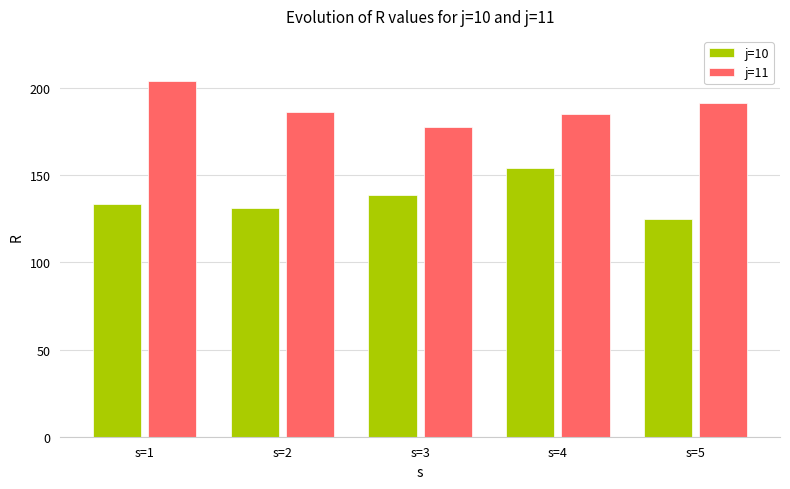

Count the number of categories in the chart.

5